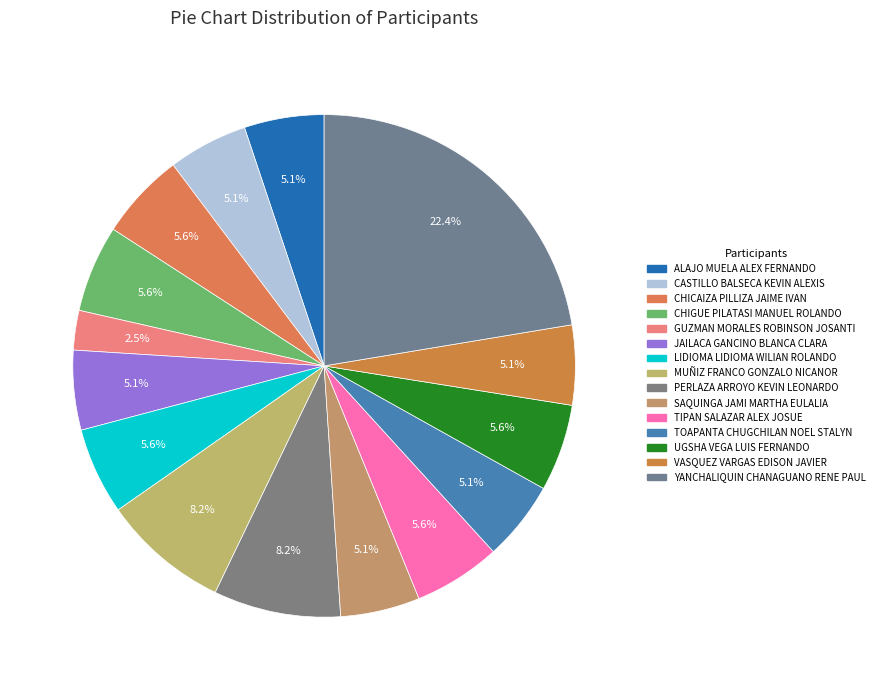

How many slices are in this pie chart?

15